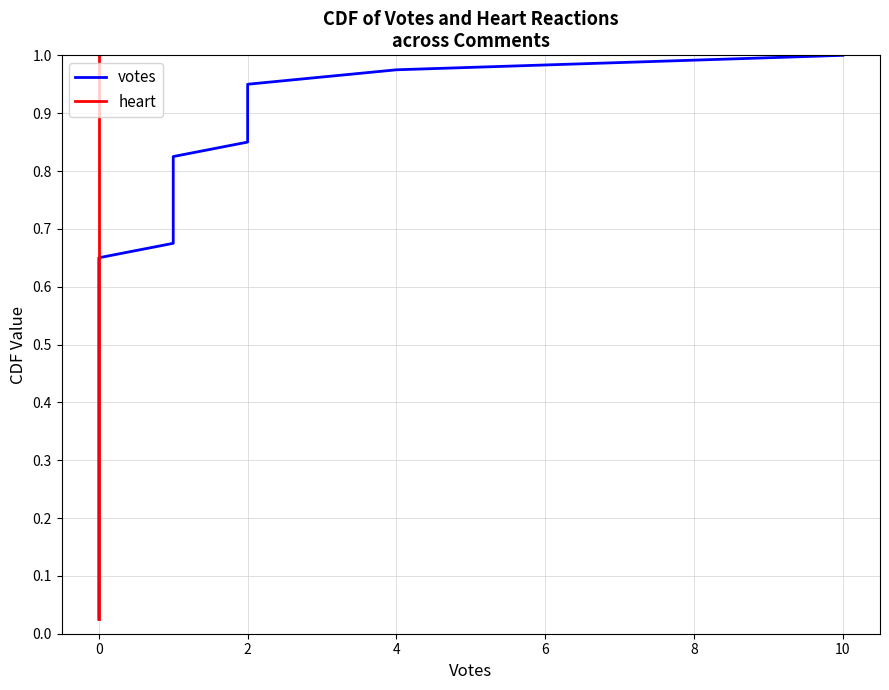

True or false: heart has a value of 1.0 at 0.

True